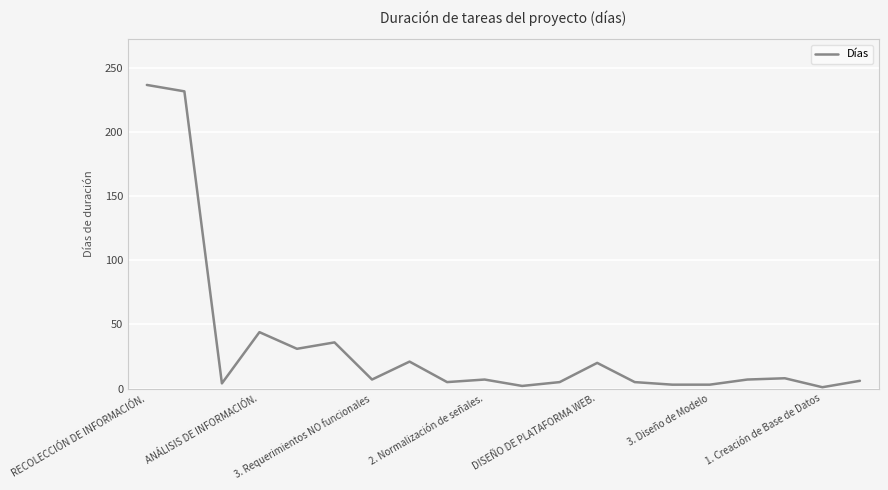

Does the chart display data point markers on the line(s)?

No